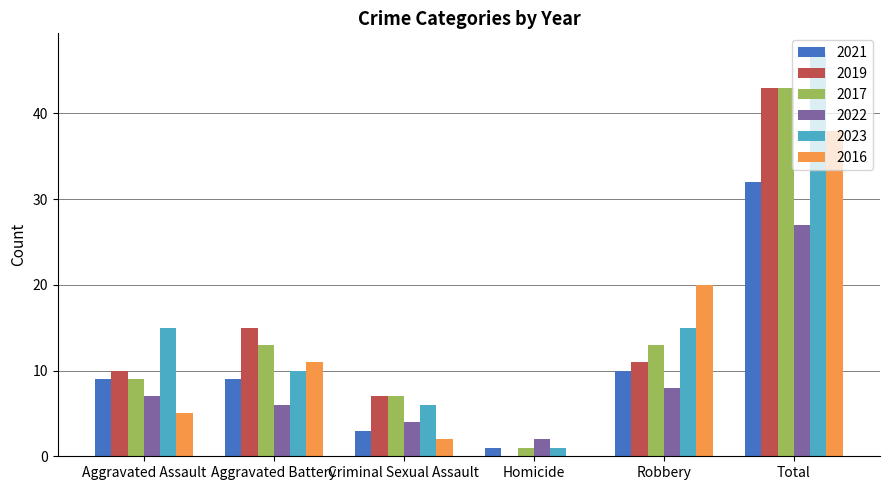

True or false: 2021 has a value of 14 at Robbery.

False